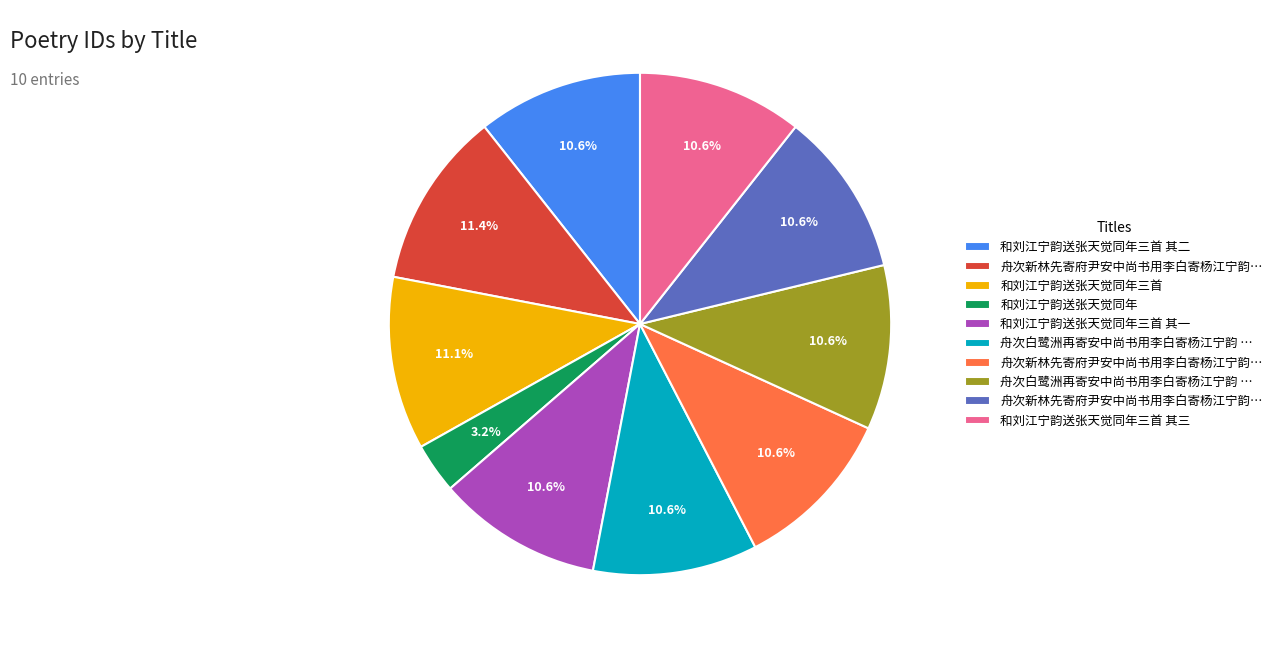

Does any single category account for the majority?

No